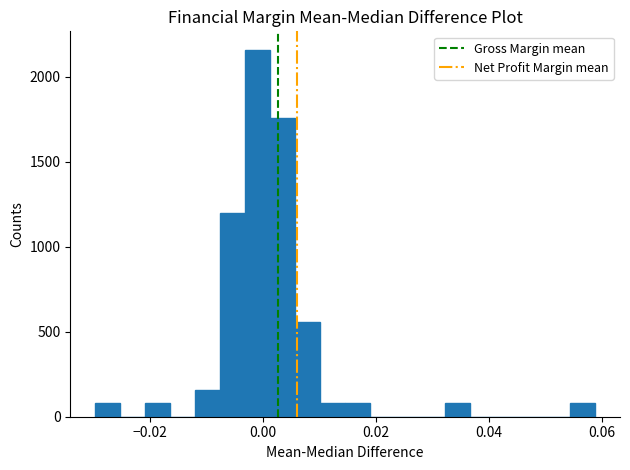

Read against the x-axis, roughly where is the centre of the tallest bar?

0.000